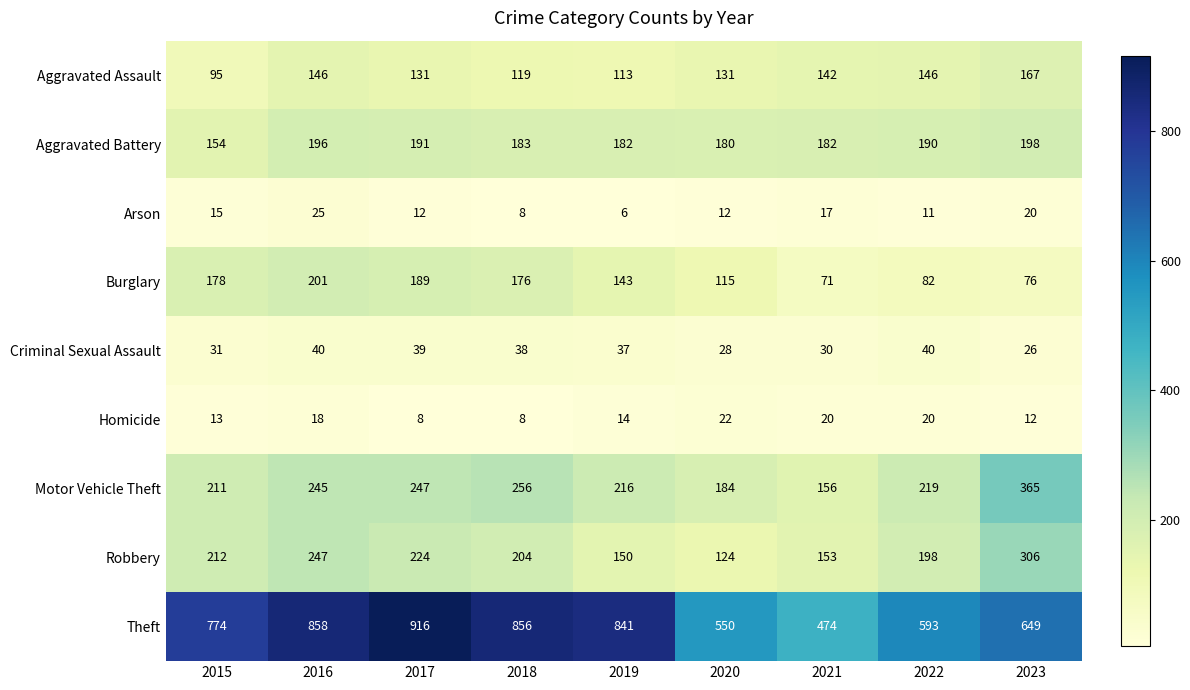

What is the difference between the second highest and minimum values in the Arson series?

14